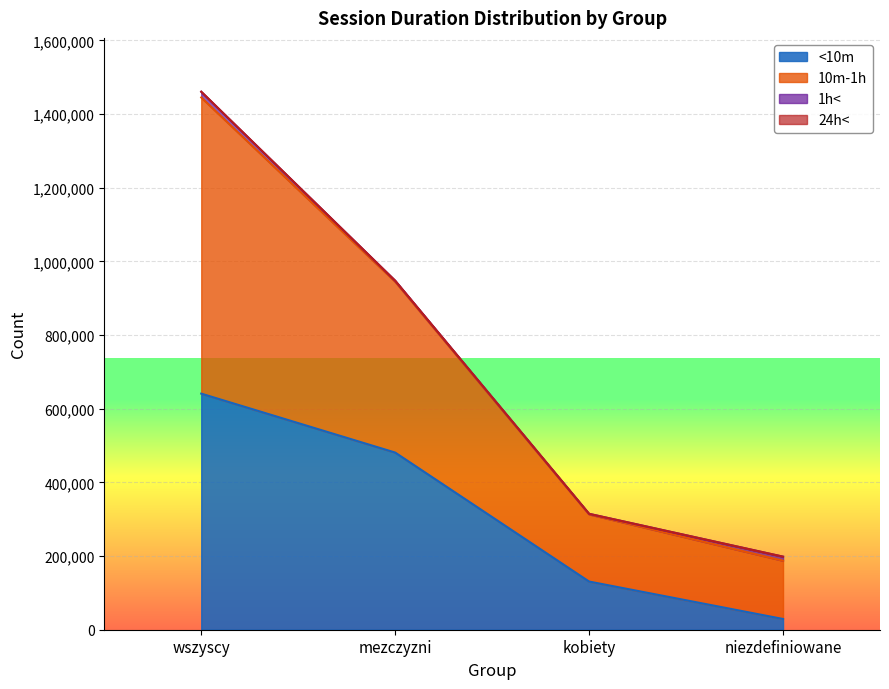

At which label is srednia closest to 1401?

wszyscy